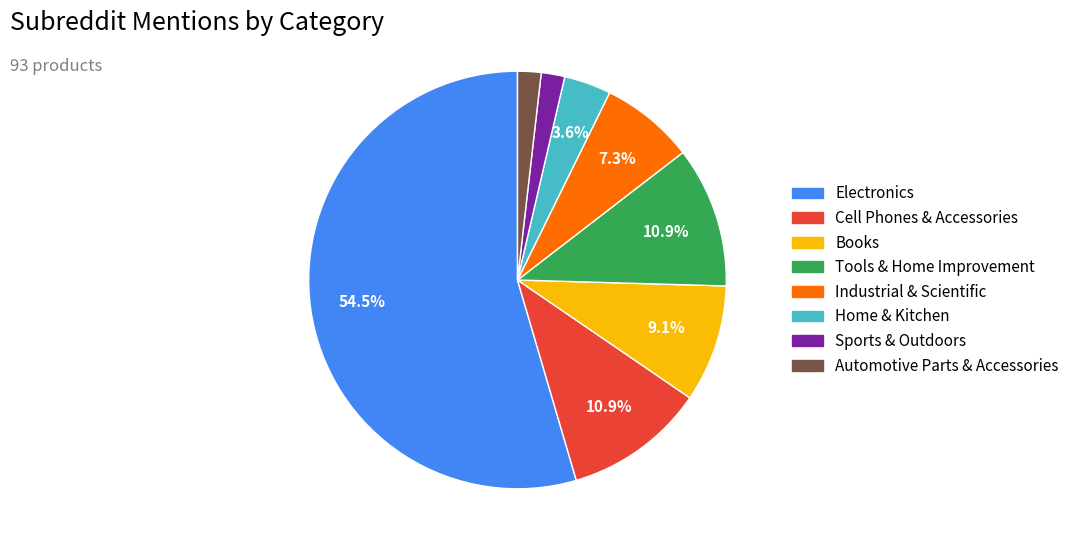

Is it true that Automotive Parts & Accessories is 14% of the pie?

False